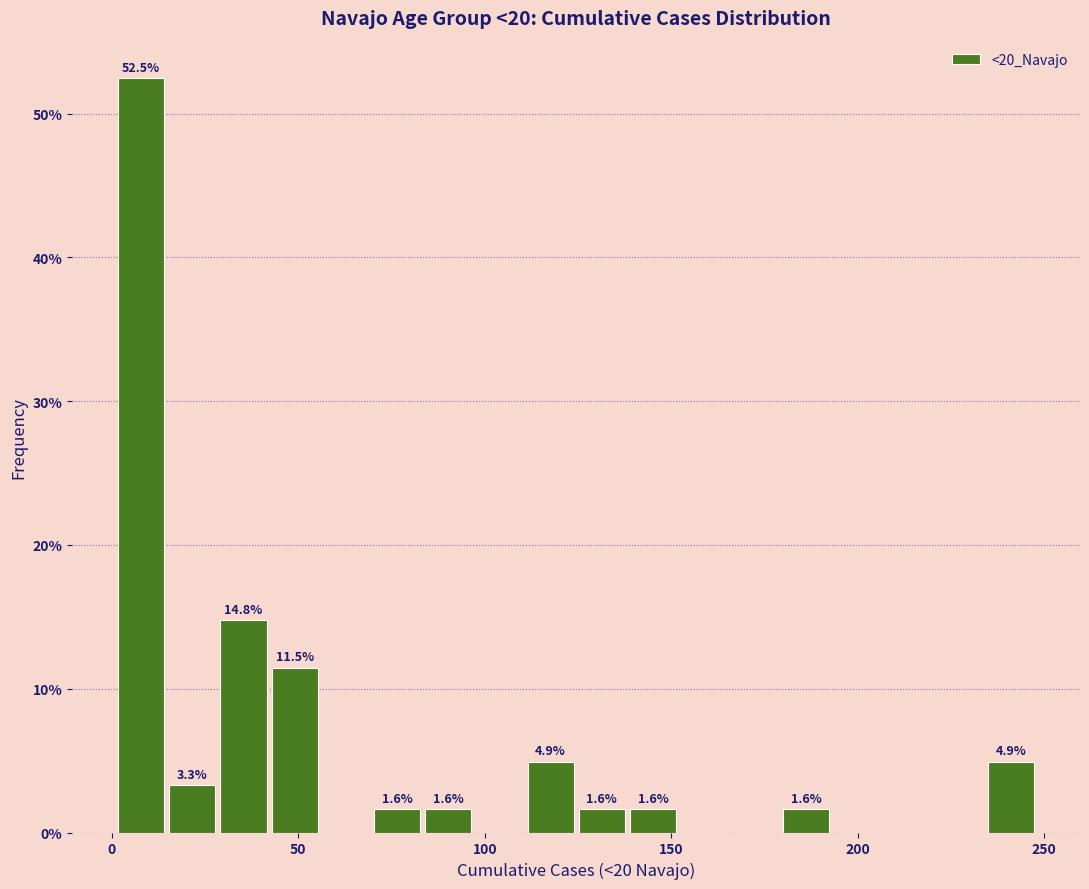

Around what value on the x-axis is the tallest bar? Give the approximate position of its centre, as read against the axis.

10